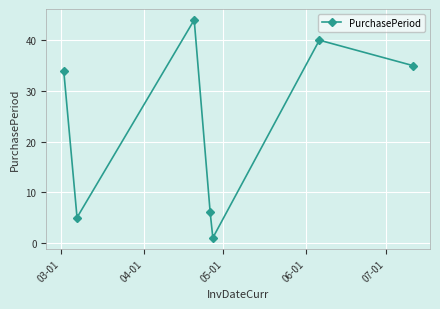

What is the difference between the maximum and minimum values?

43